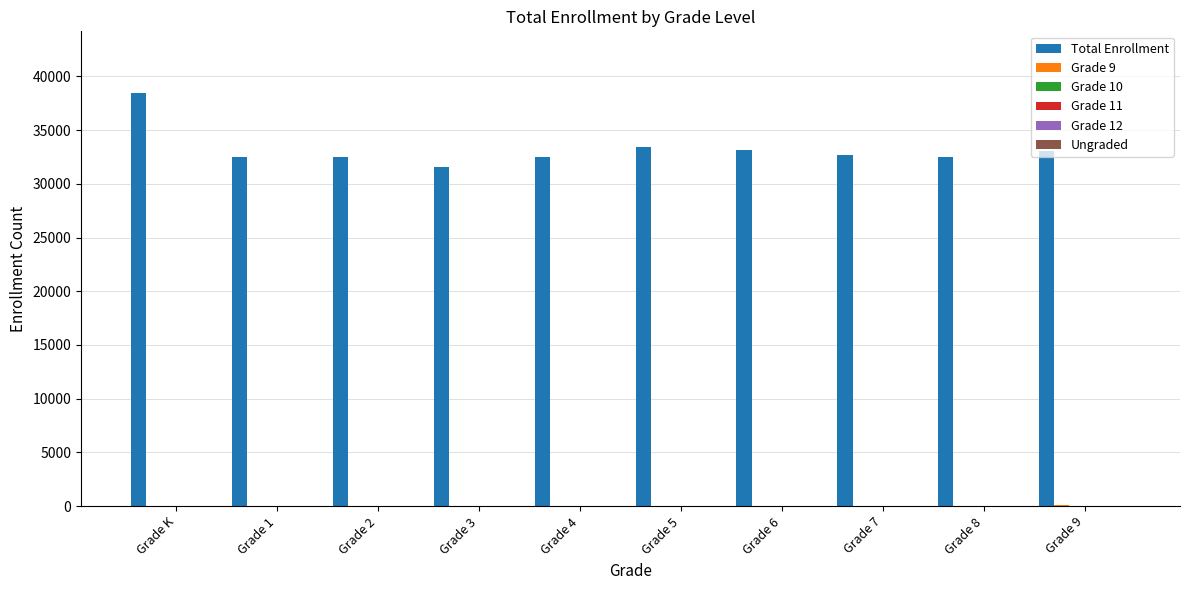

At which category does the chart reach its peak across all series?

Grade K